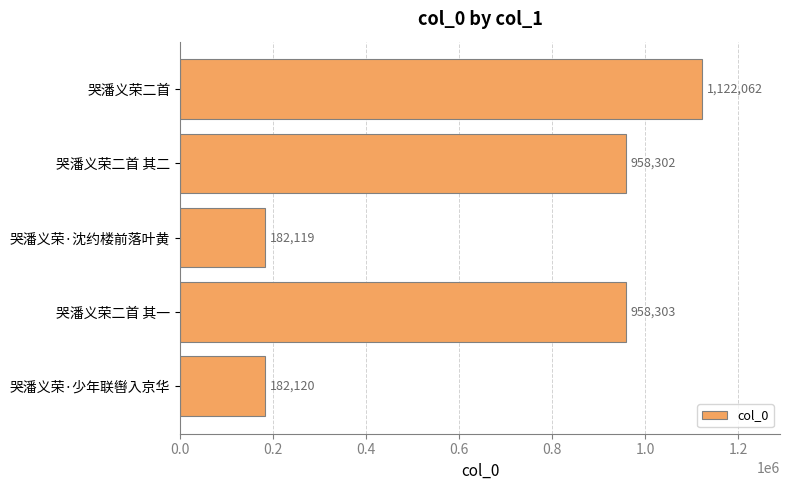

What is the change in value from 哭潘义荣·沈约楼前落叶黄 to 哭潘义荣二首 其一?

+776184